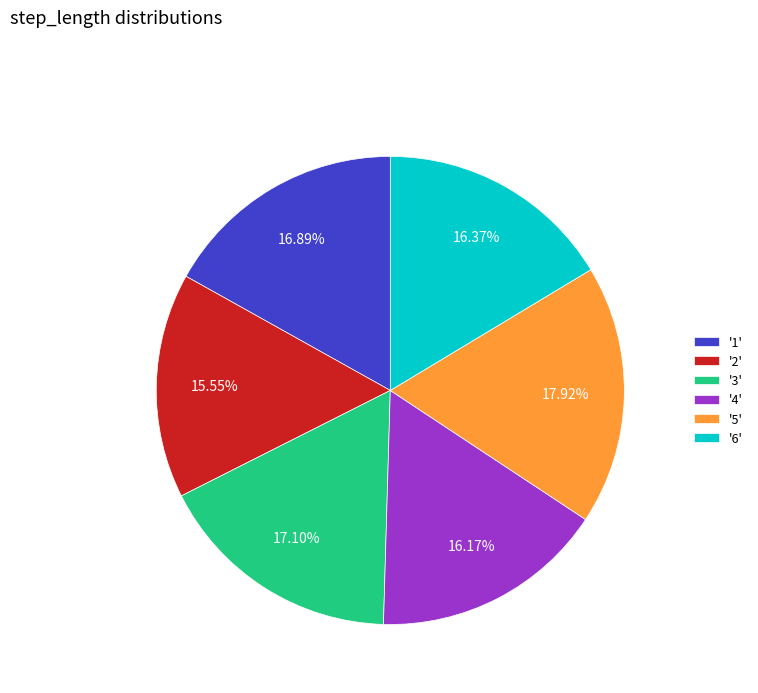

To the nearest percent, what is the difference between the largest and smallest slice percentages?

2%